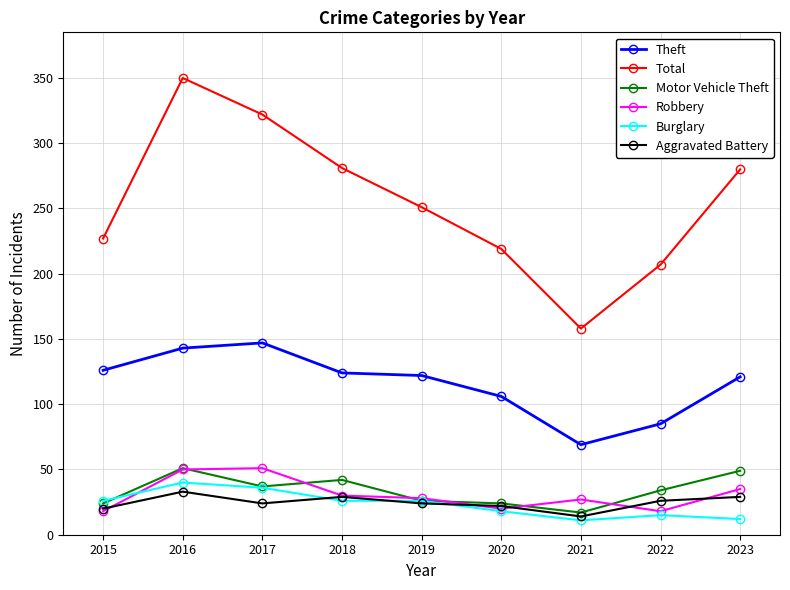

The Total series shows 487 at 2017. True or false?

False